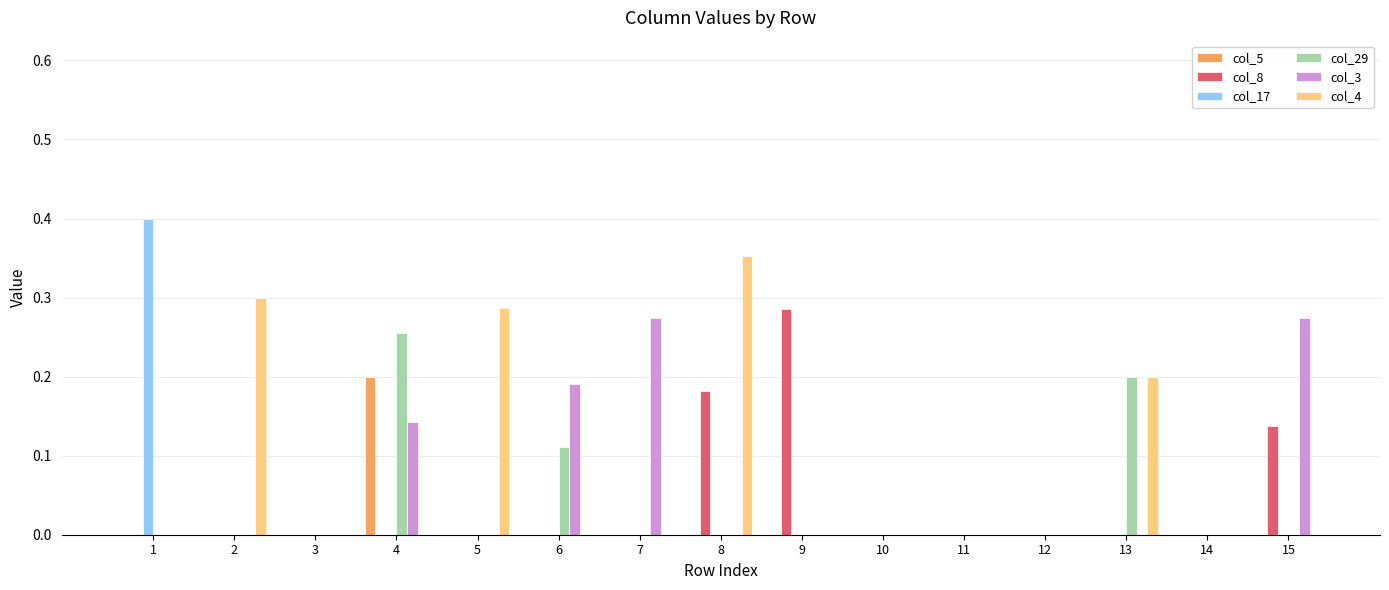

What is the sum of all col_29 values?

0.6